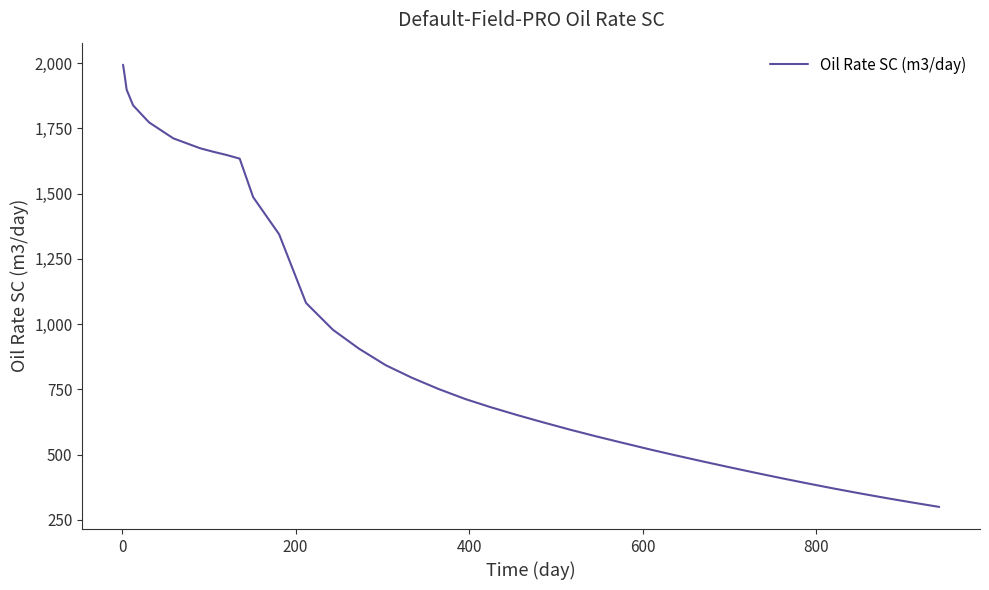

What is the difference between the maximum and minimum values?

1694.0